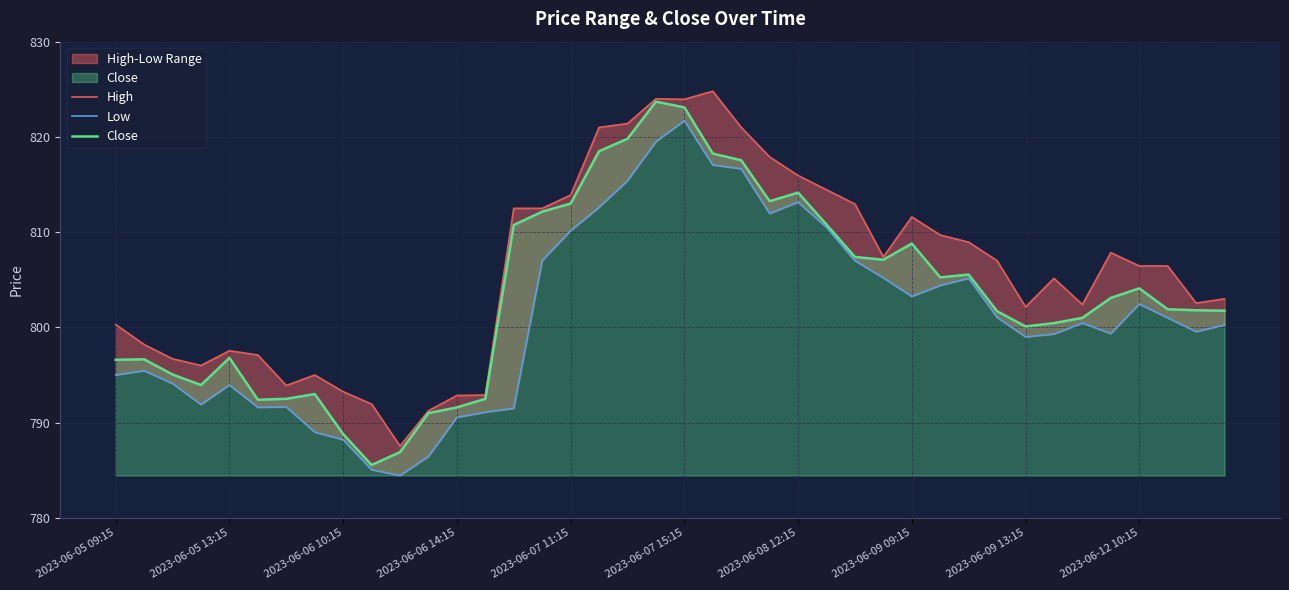

Which label corresponds to the largest value in the chart?

21